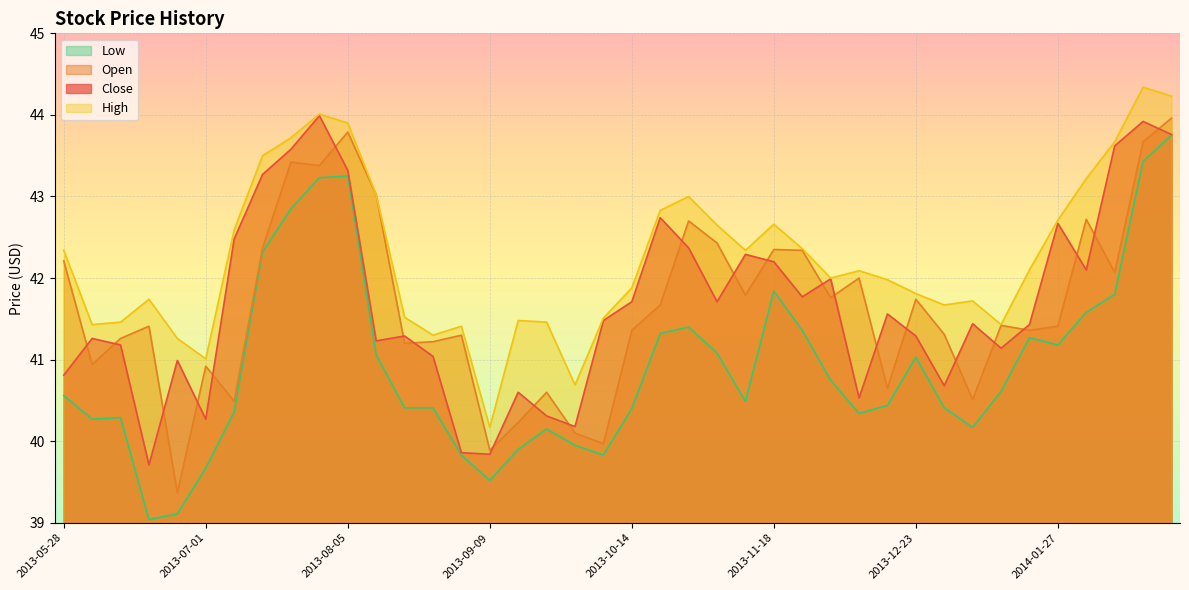

Between 2013-06-17 and 2014-02-10, which series saw the biggest shift?

Close